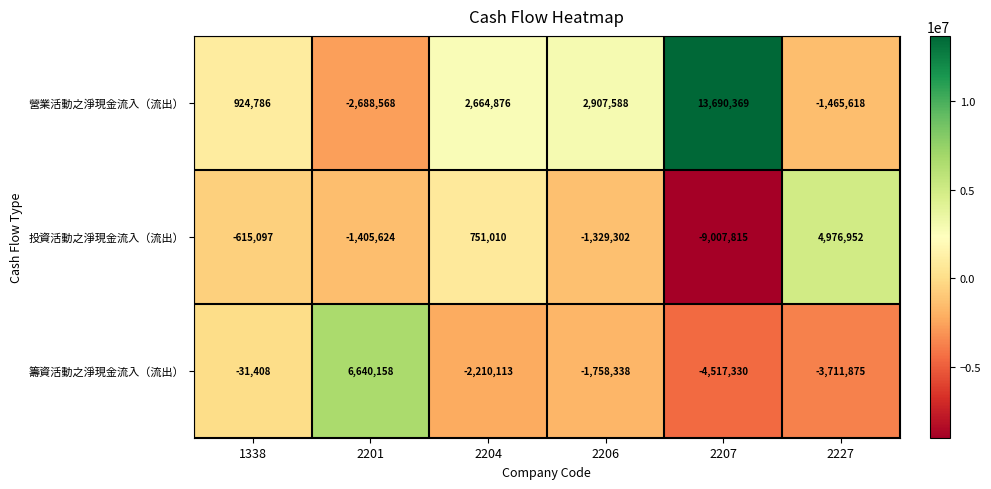

Which category has the highest value across all series?

2207